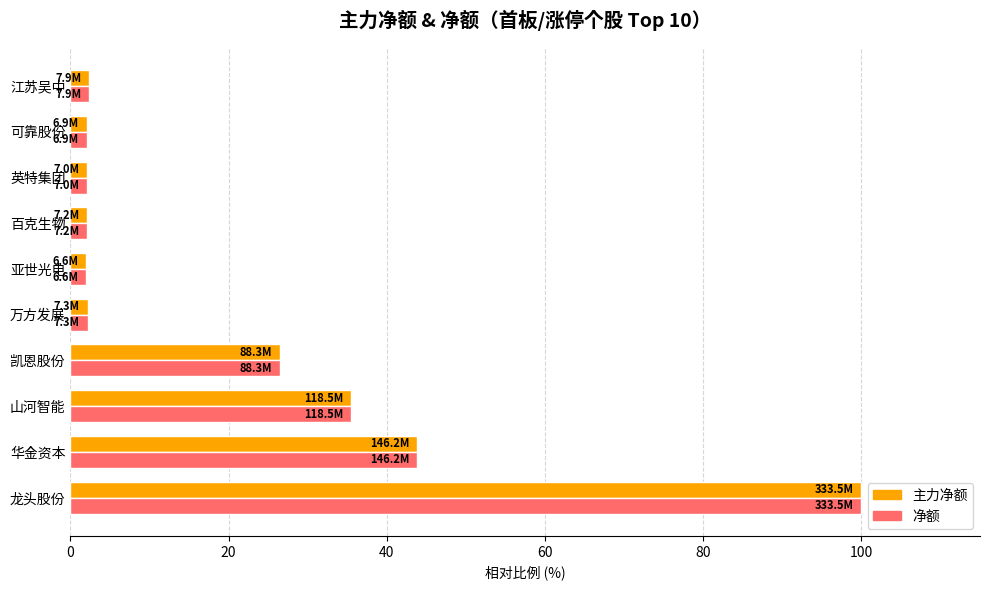

What is the total value across all series at 凯恩股份?

53.0